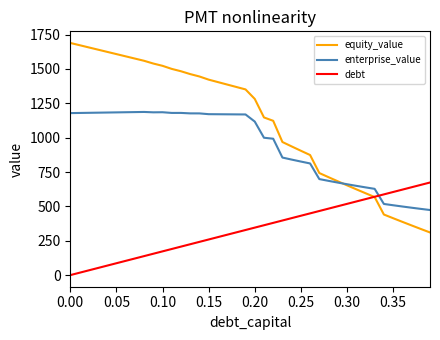

How many series are shown in this chart?

3